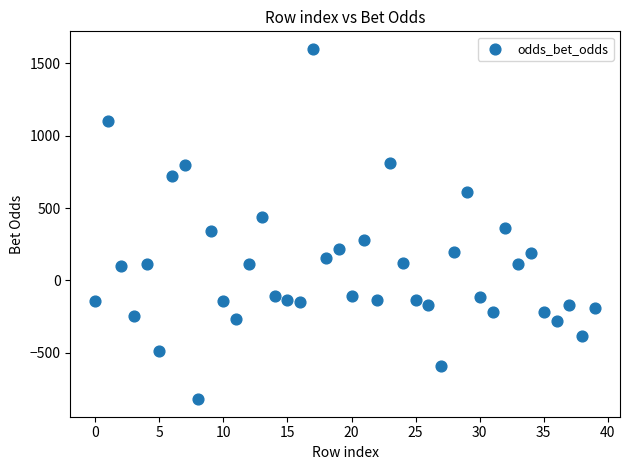

What is the range of Y values (max minus min)?

2420